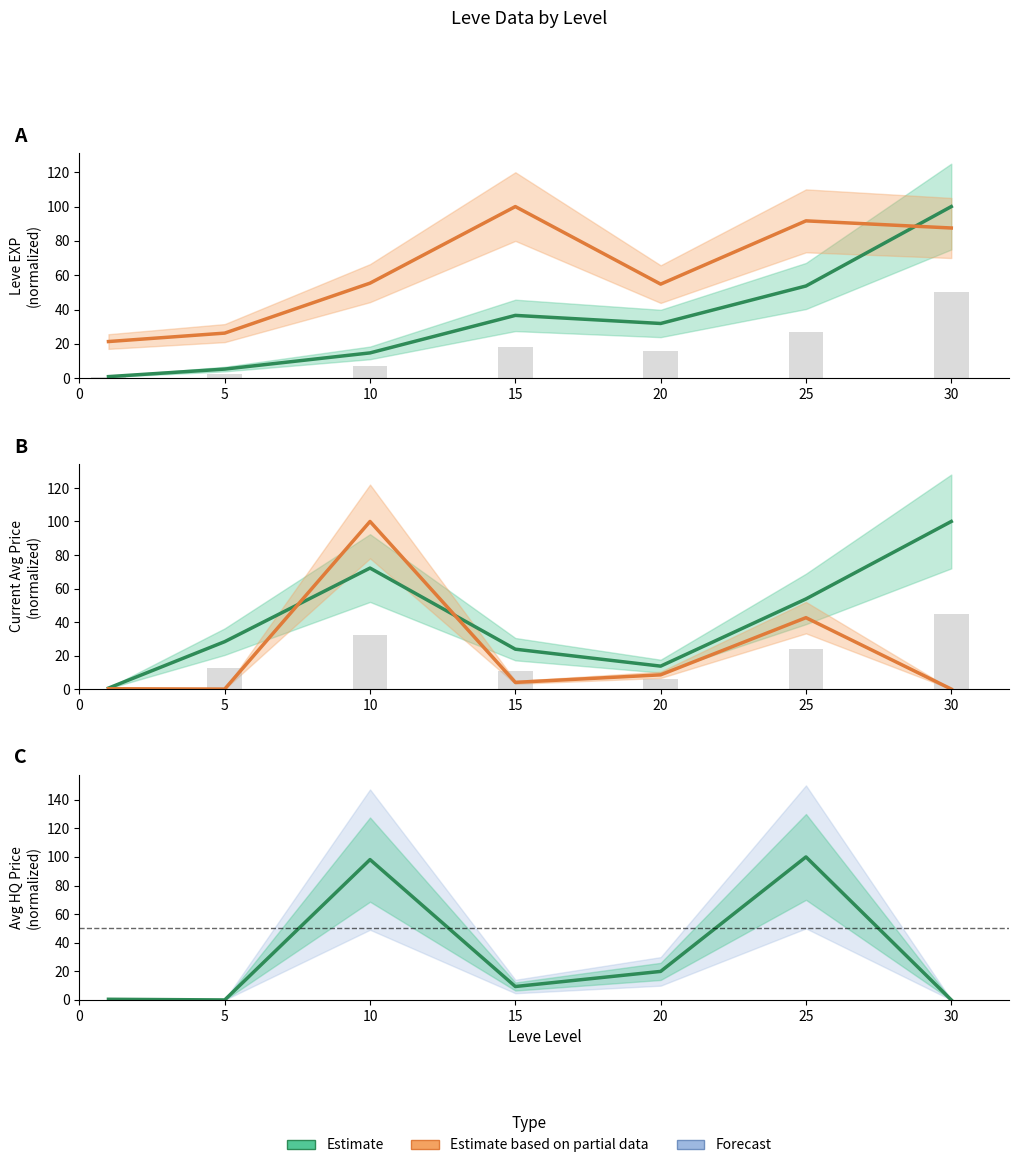

The Leve Gil (Partial) series shows 94.3 at 20. True or false?

False